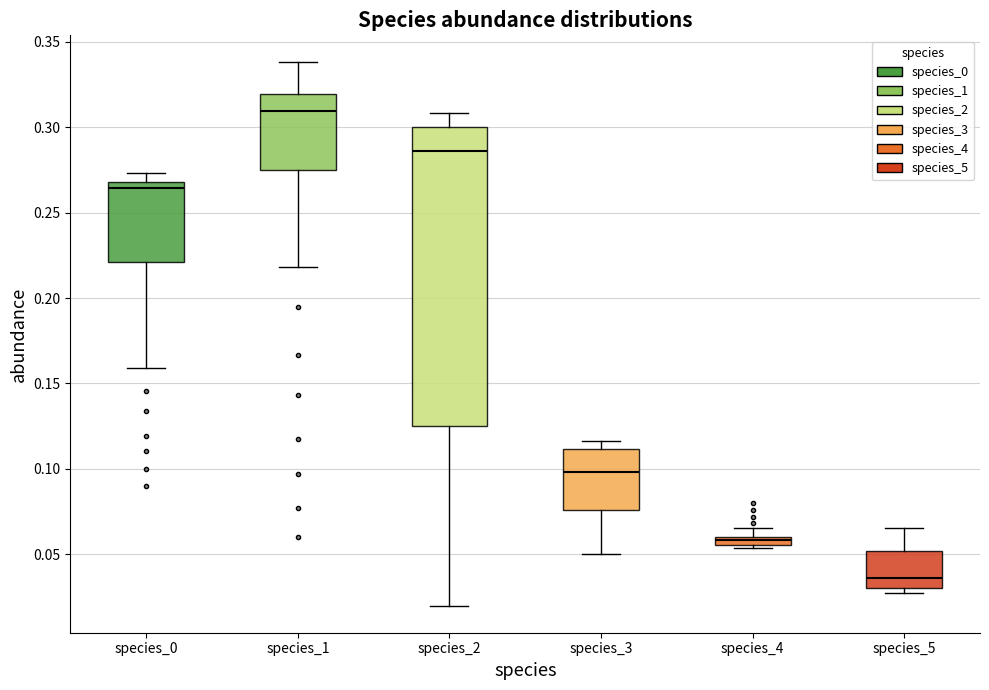

Which box's median line is the highest?

species_1